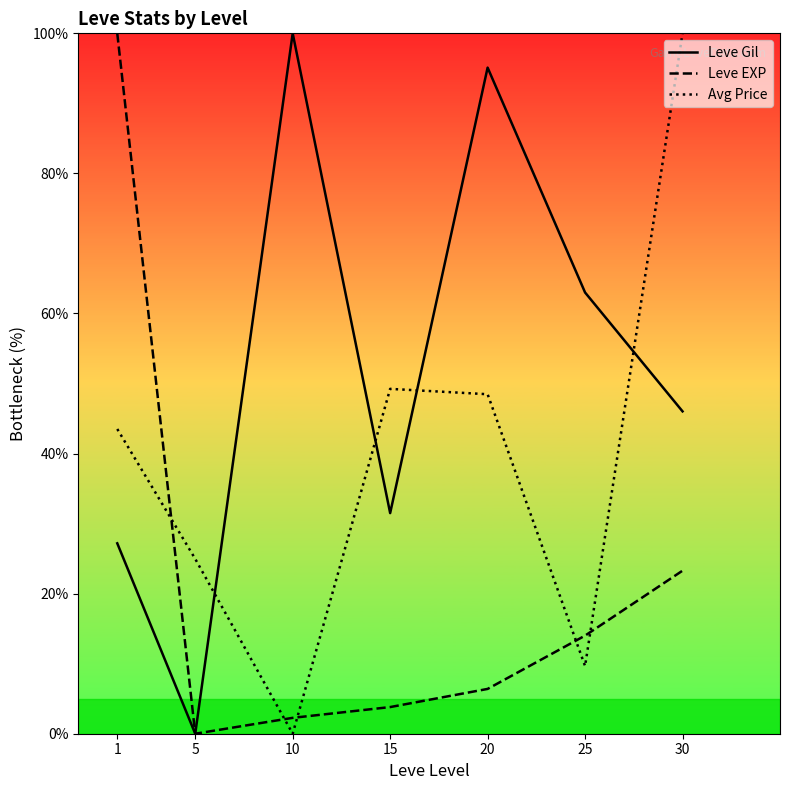

Reading left to right, transcribe all the data shown in this chart.

Leve Gil: 27.2	0.0	100.0	31.5	95.1	63.0	46.0
Leve EXP: 100.0	0.0	2.3	3.8	6.4	14.0	23.3
Avg Price: 43.5	25.0	0.0	49.2	48.5	9.7	100.0